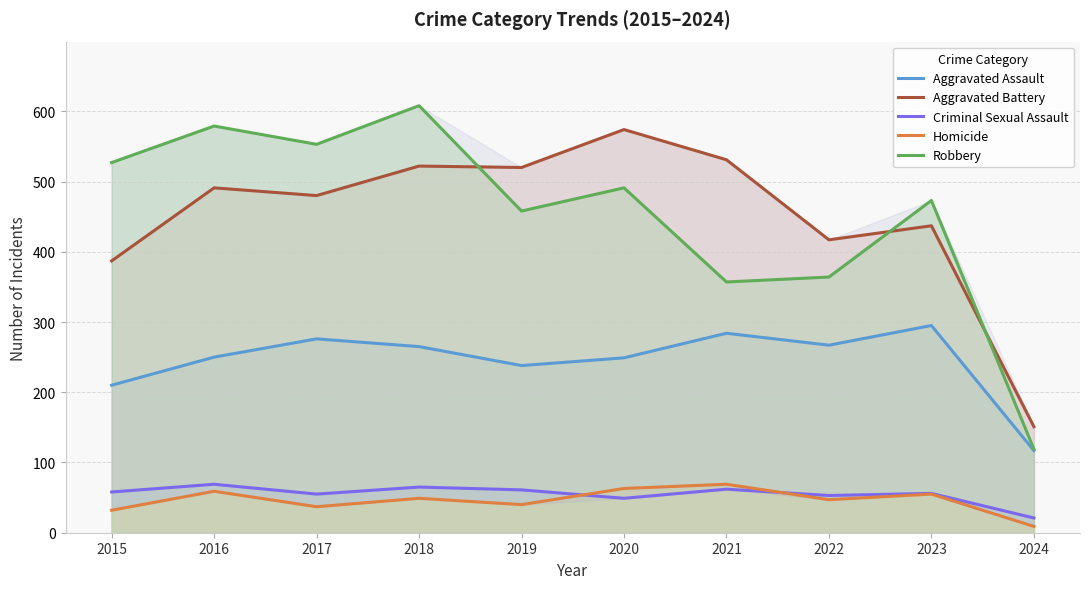

Is it true that Aggravated Assault equals 265 at 2018?

True